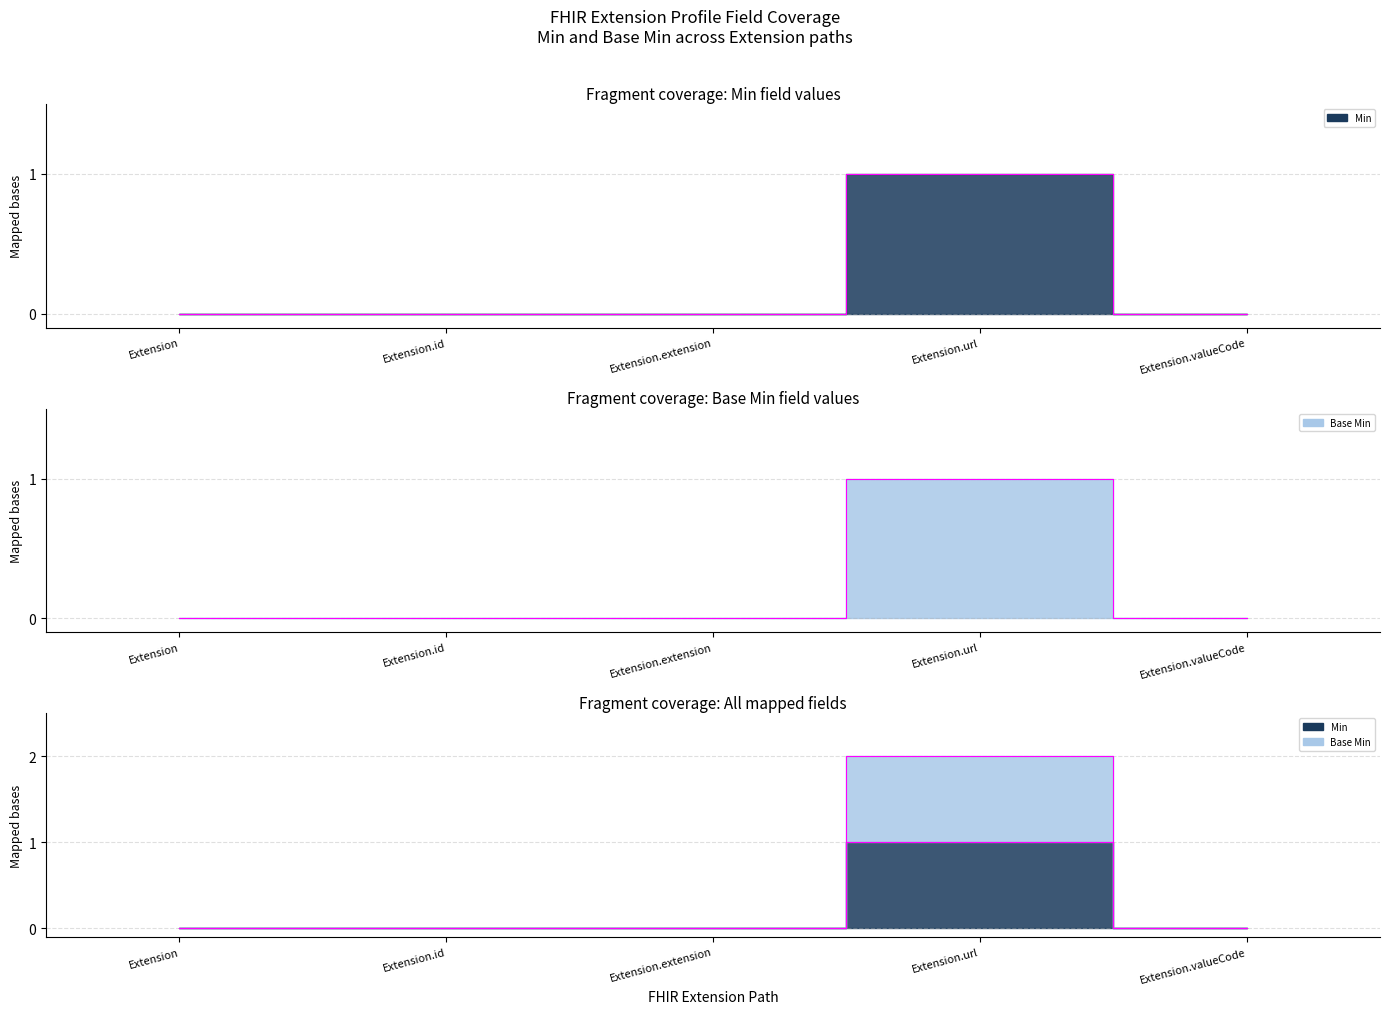

What is the sum of all Termini (Min) values?

1